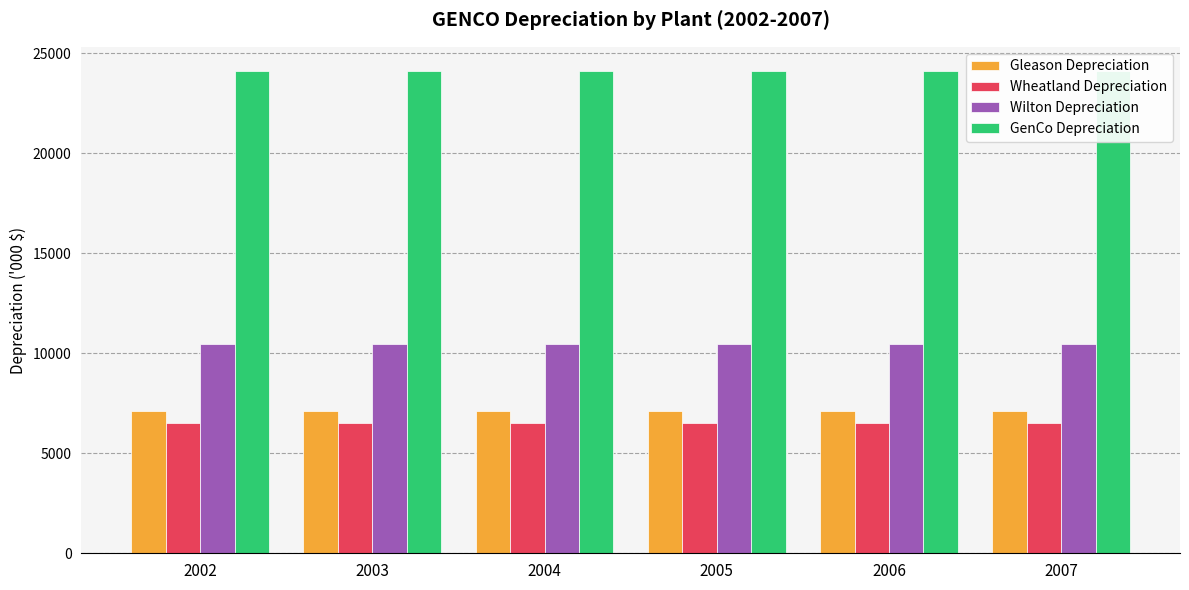

Is it true that Wheatland Depreciation equals 6513.8 at 2005?

True